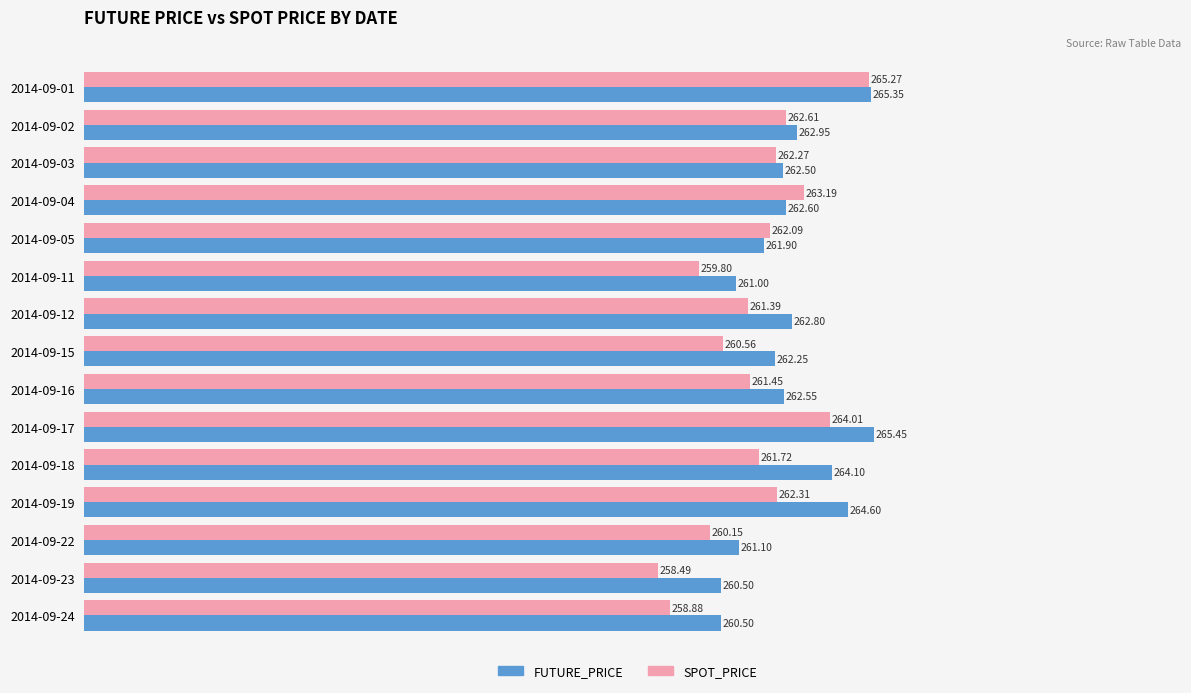

At how many categories does at least one series exceed 262?

11